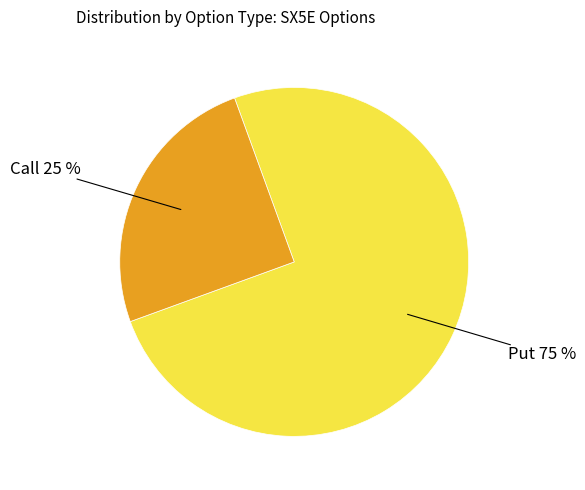

How many slices are in this pie chart?

2